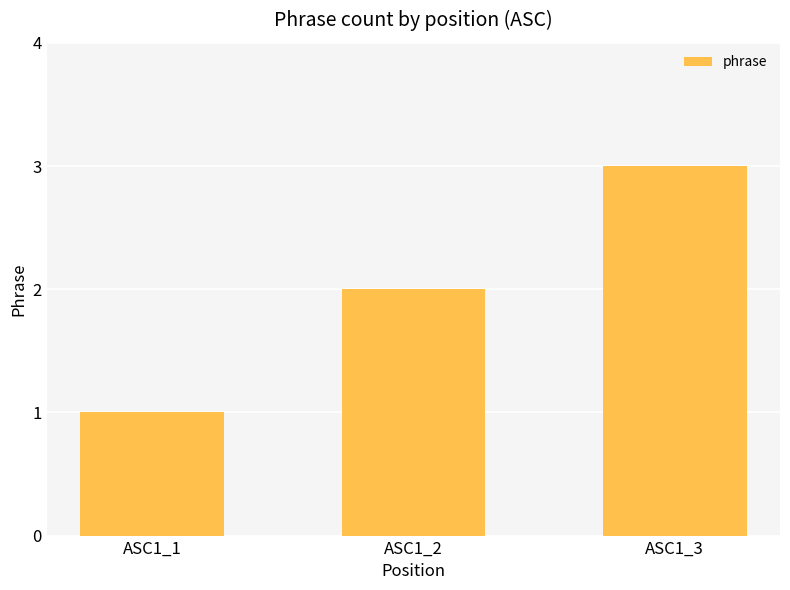

Are the bars horizontal?

No